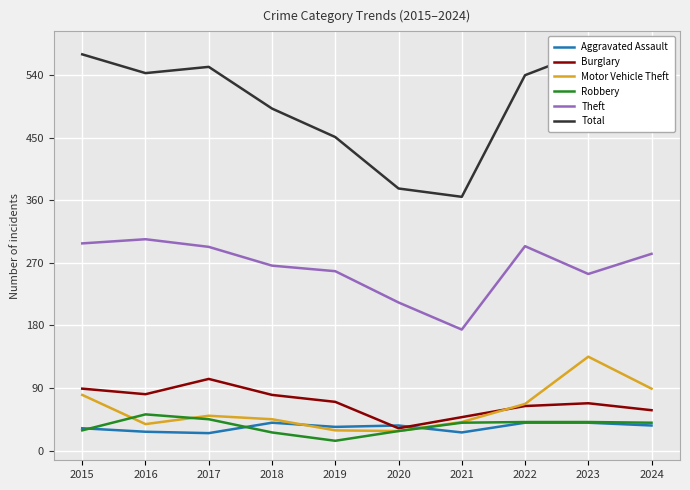

Which series ends up on top after the final intersection of Aggravated Assault and Robbery?

Robbery